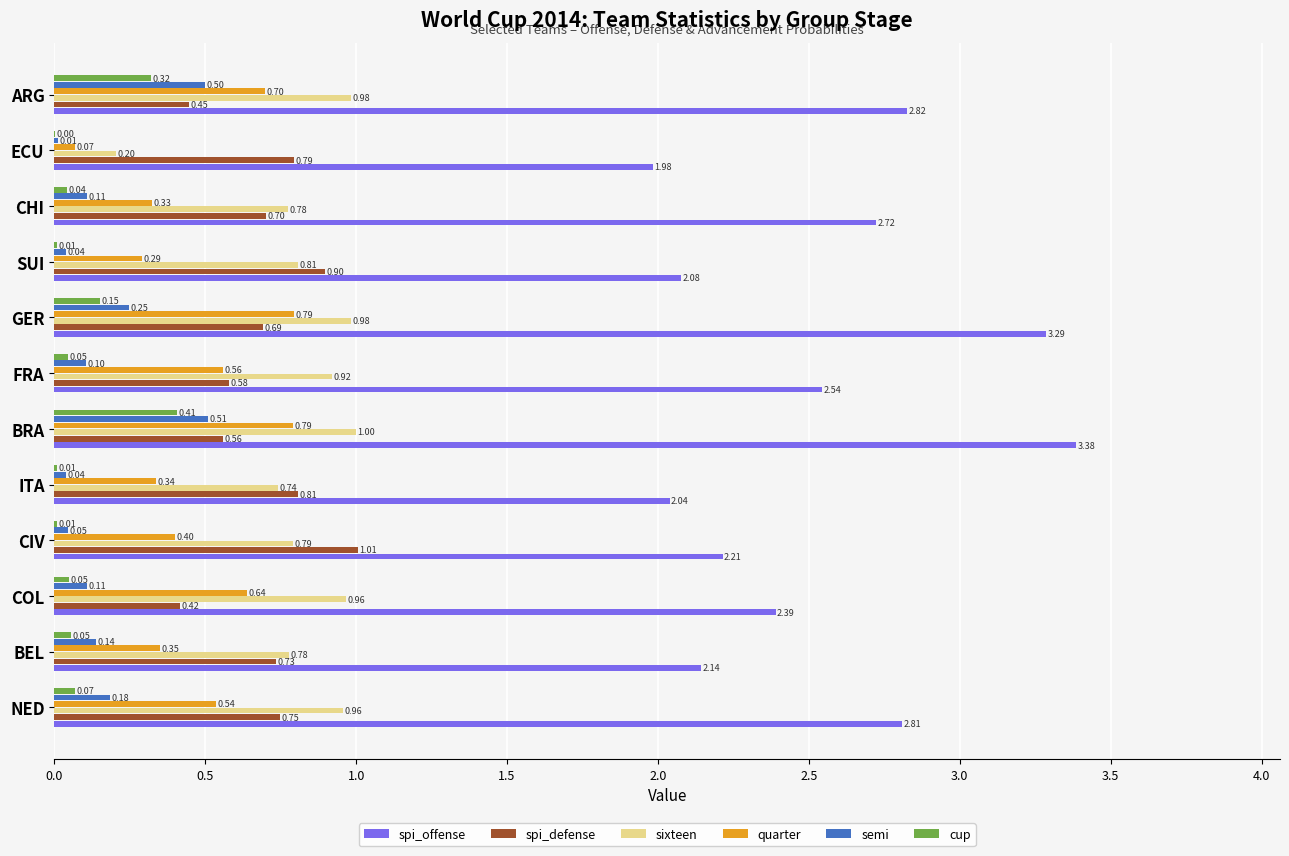

What is the sum of the spi_defense values at BRA and SUI?

1.5